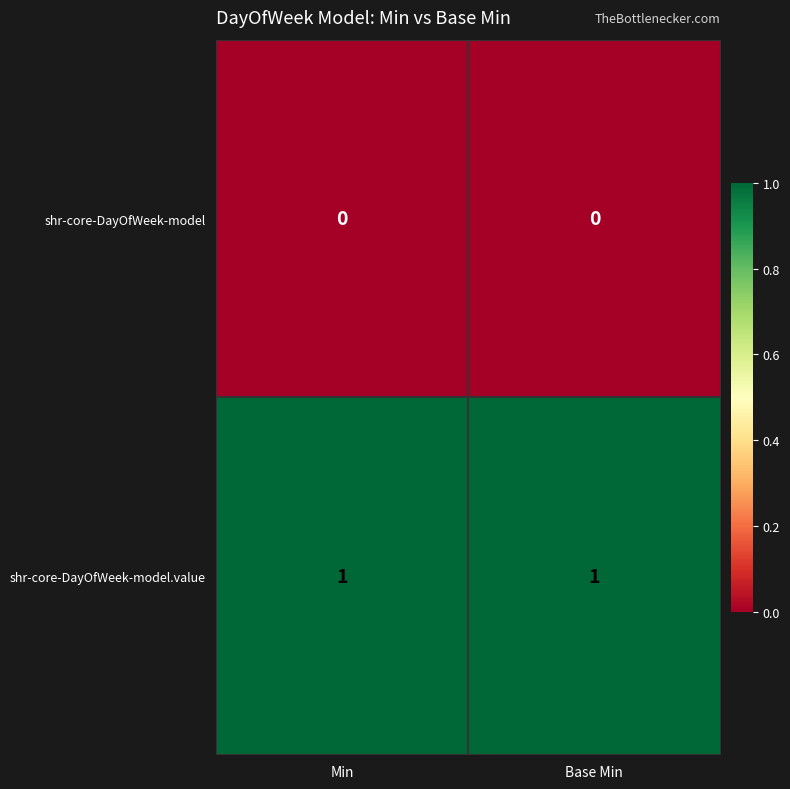

Reading left to right, what are all the values shown in this chart?

shr-core-DayOfWeek-model: 0	0
shr-core-DayOfWeek-model.value: 1	1